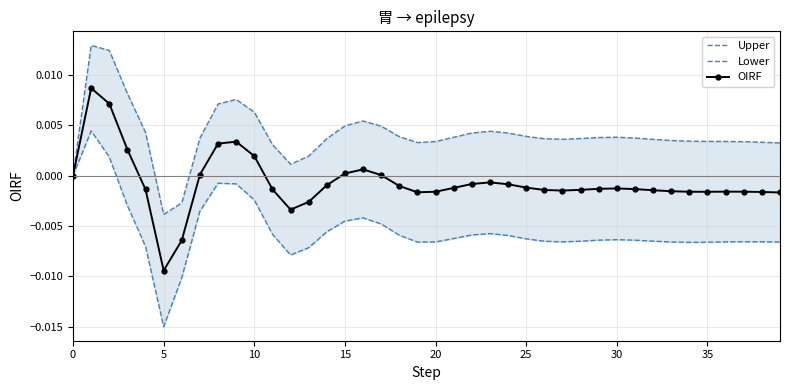

True or false: OIRF and Lower intersect in this chart.

False